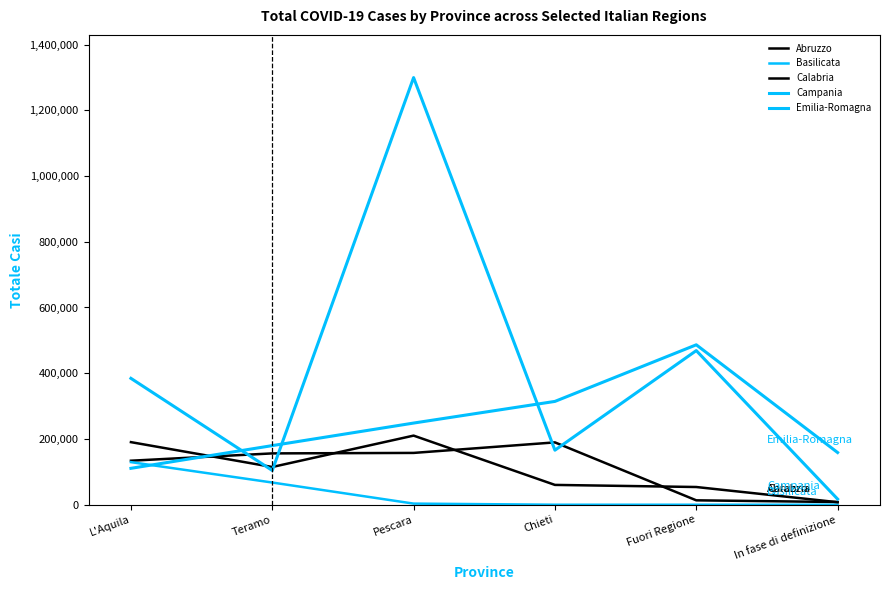

Reading right to left, list all the values displayed in this chart.

Abruzzo: In fase di definizione=8229	Fuori Regione=13402	Chieti=189657	Pescara=157612	Teramo=156154	L'Aquila=133887
Basilicata: In fase di definizione=0	Fuori Regione=0	Chieti=0	Pescara=3419	Teramo=67539	L'Aquila=129600
Calabria: In fase di definizione=7675	Fuori Regione=53905	Chieti=60298	Pescara=210280	Teramo=114774	L'Aquila=190405
Campania: In fase di definizione=17220	Fuori Regione=468893	Chieti=165938	Pescara=1299359	Teramo=104239	L'Aquila=384466
Emilia-Romagna: In fase di definizione=158806	Fuori Regione=486489	Chieti=314308	Pescara=248436	Teramo=179845	L'Aquila=110741